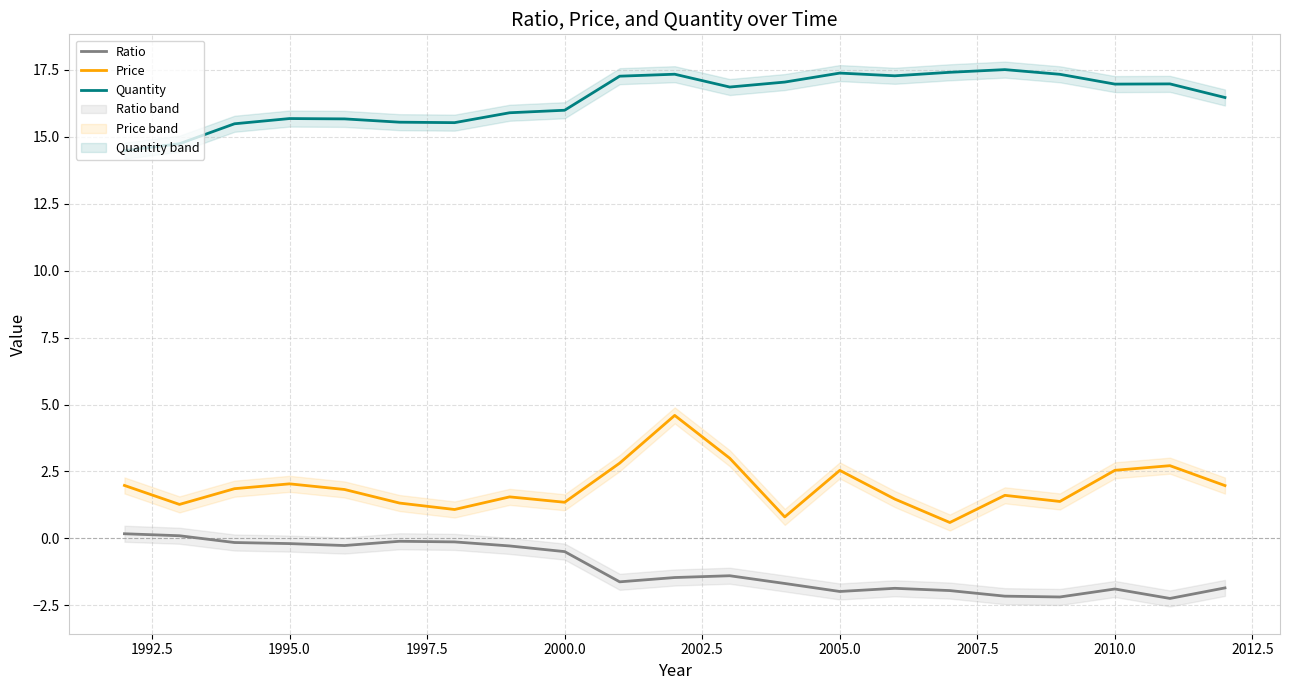

True or false: Quantity and Ratio intersect in this chart.

False